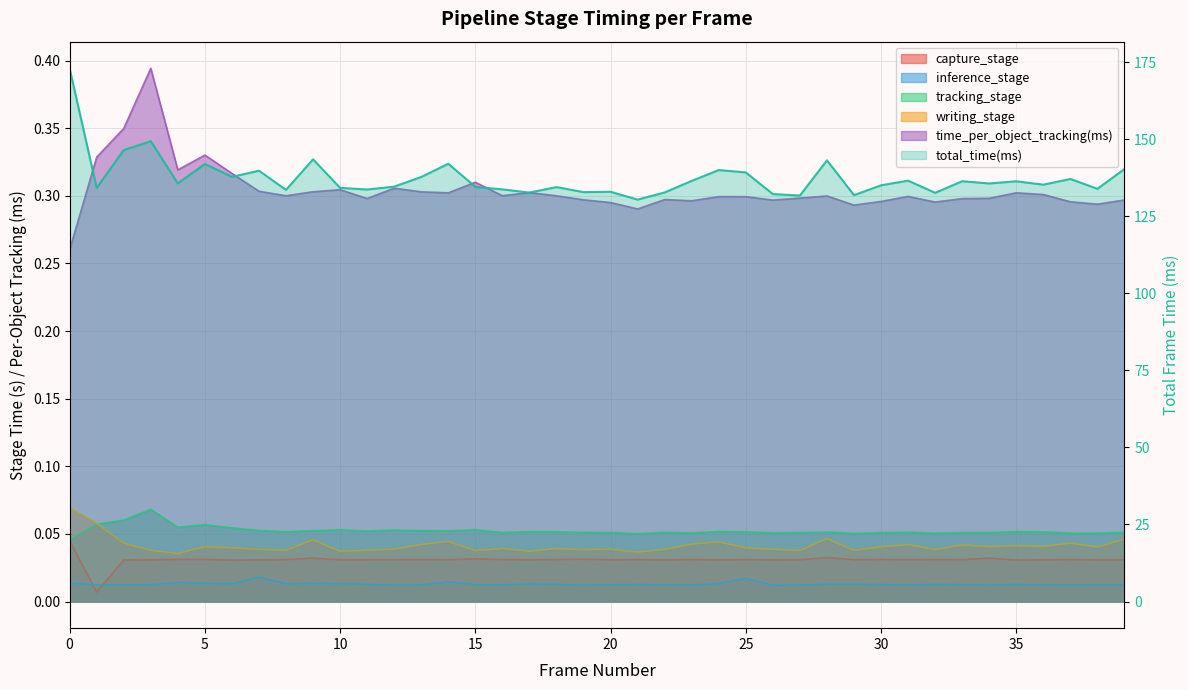

Reading left to right, list all the values displayed in this chart.

capture_stage: 0.0	0.0	0.0	0.0	0.0	0.0	0.0	0.0	0.0	0.0	0.0	0.0	0.0	0.0	0.0	0.0	0.0	0.0	0.0	0.0	0.0	0.0	0.0	0.0	0.0	0.0	0.0	0.0	0.0	0.0	0.0	0.0	0.0	0.0	0.0	0.0	0.0	0.0	0.0	0.0
inference_stage: 0.0	0.0	0.0	0.0	0.0	0.0	0.0	0.0	0.0	0.0	0.0	0.0	0.0	0.0	0.0	0.0	0.0	0.0	0.0	0.0	0.0	0.0	0.0	0.0	0.0	0.0	0.0	0.0	0.0	0.0	0.0	0.0	0.0	0.0	0.0	0.0	0.0	0.0	0.0	0.0
tracking_stage: 0.0	0.1	0.1	0.1	0.1	0.1	0.1	0.1	0.1	0.1	0.1	0.1	0.1	0.1	0.1	0.1	0.1	0.1	0.1	0.1	0.1	0.1	0.1	0.1	0.1	0.1	0.1	0.1	0.1	0.1	0.1	0.1	0.1	0.1	0.1	0.1	0.1	0.1	0.1	0.1
writing_stage: 0.1	0.1	0.0	0.0	0.0	0.0	0.0	0.0	0.0	0.0	0.0	0.0	0.0	0.0	0.0	0.0	0.0	0.0	0.0	0.0	0.0	0.0	0.0	0.0	0.0	0.0	0.0	0.0	0.0	0.0	0.0	0.0	0.0	0.0	0.0	0.0	0.0	0.0	0.0	0.0
time_per_object_tracking(ms): 0.3	0.3	0.3	0.4	0.3	0.3	0.3	0.3	0.3	0.3	0.3	0.3	0.3	0.3	0.3	0.3	0.3	0.3	0.3	0.3	0.3	0.3	0.3	0.3	0.3	0.3	0.3	0.3	0.3	0.3	0.3	0.3	0.3	0.3	0.3	0.3	0.3	0.3	0.3	0.3
total_time(ms): 173.0	134.2	146.5	149.4	135.7	142.0	137.8	139.8	133.6	143.5	134.2	133.7	134.6	137.8	142.1	134.6	133.8	132.7	134.5	132.9	133.0	130.4	132.8	136.5	140.0	139.3	132.2	131.8	143.2	131.9	135.1	136.6	132.6	136.4	135.7	136.4	135.3	137.1	133.9	140.4